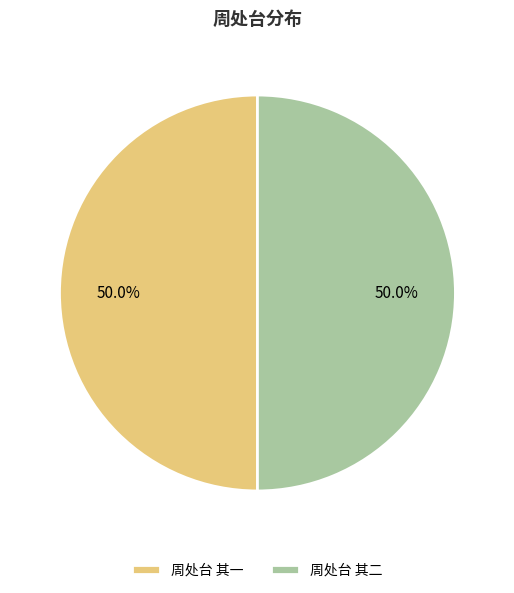

What is the ratio of the value at 周处台 其二 to the value at 周处台 其一?

1.0